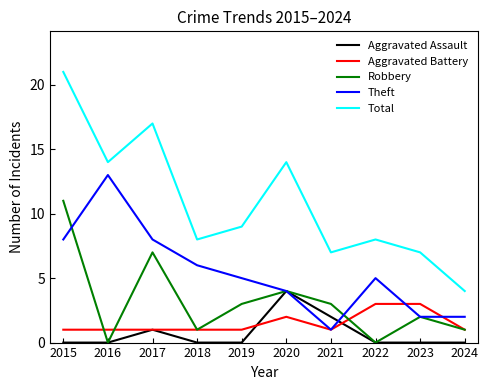

Which series changed the most between 2020 and 2022?

Total